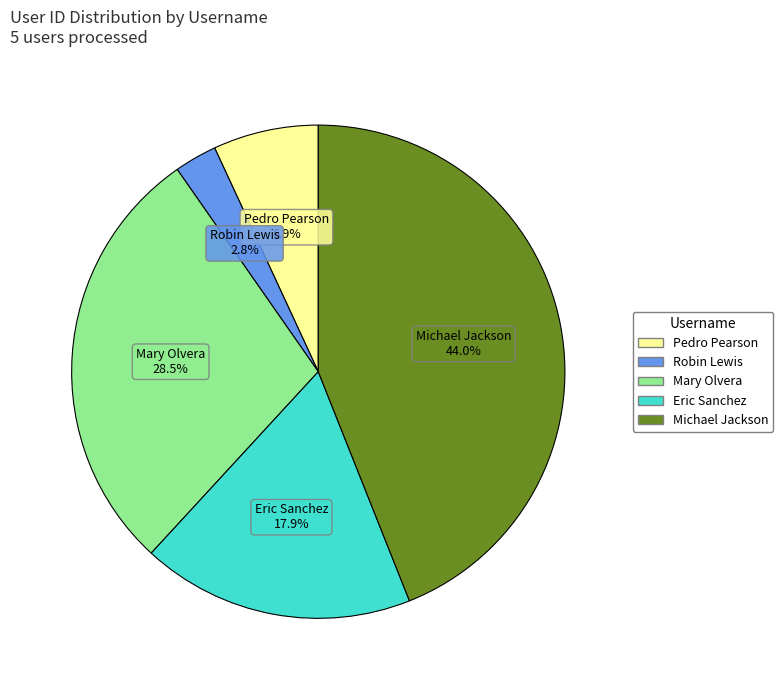

Which has a higher value, Robin Lewis or Eric Sanchez?

Eric Sanchez